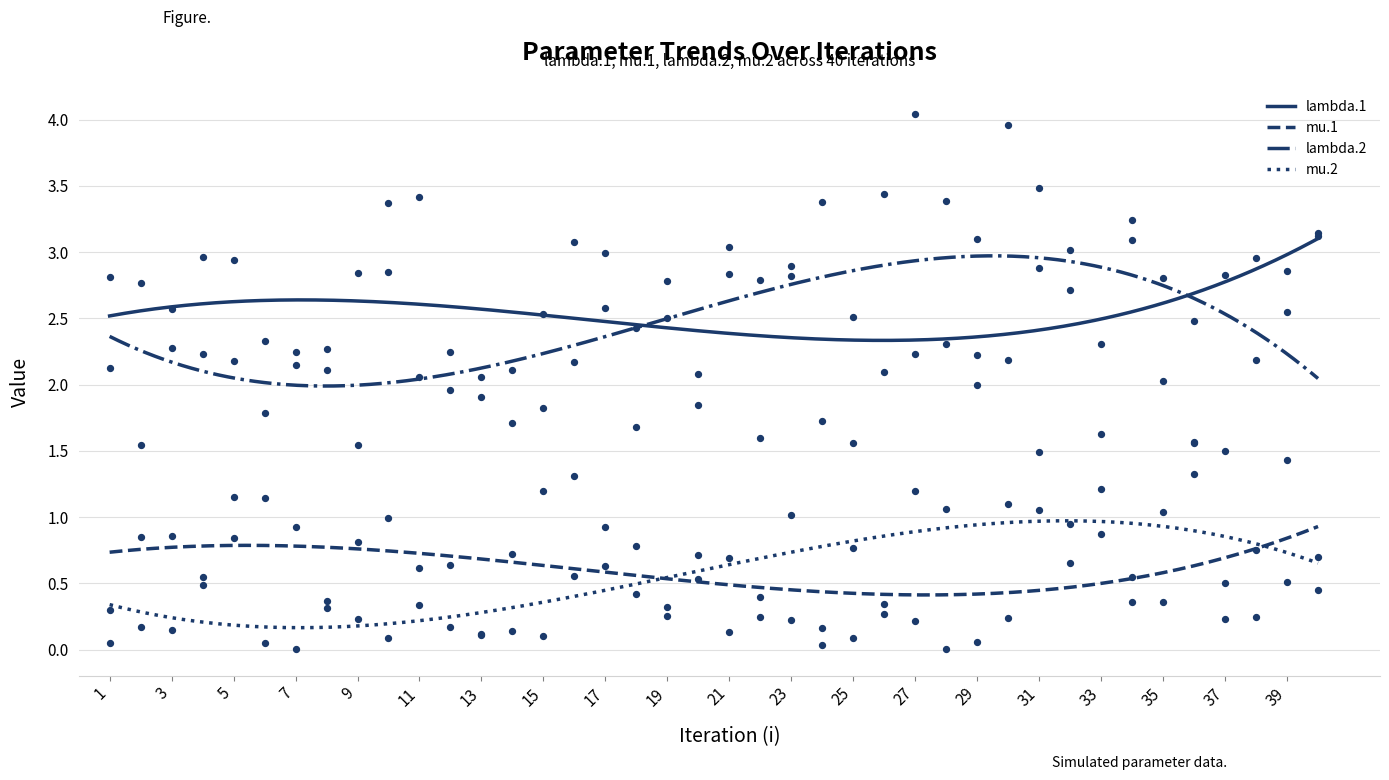

Which series contains the highest Y value?

lambda.2